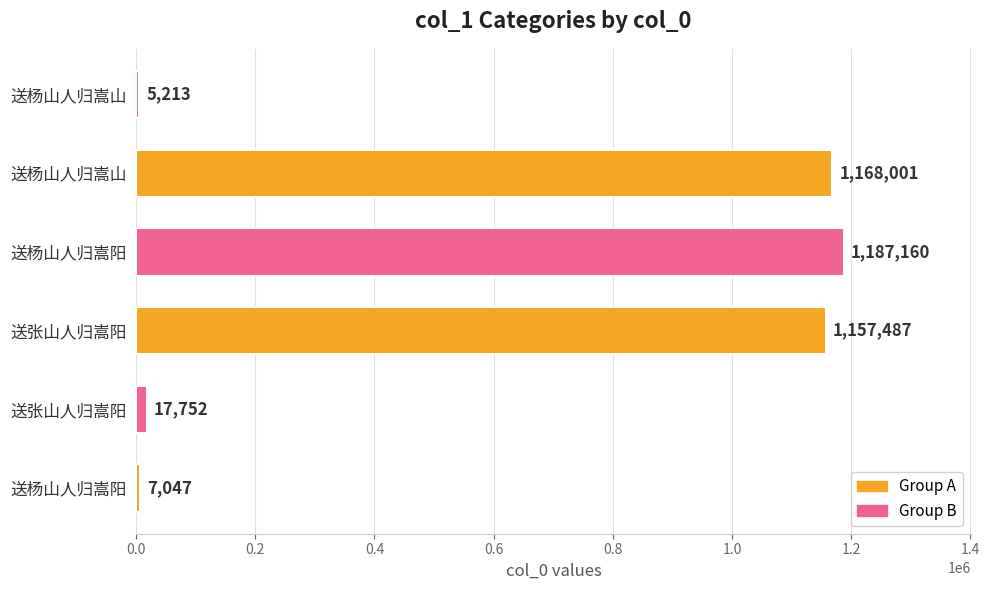

How many bars are there in total?

6